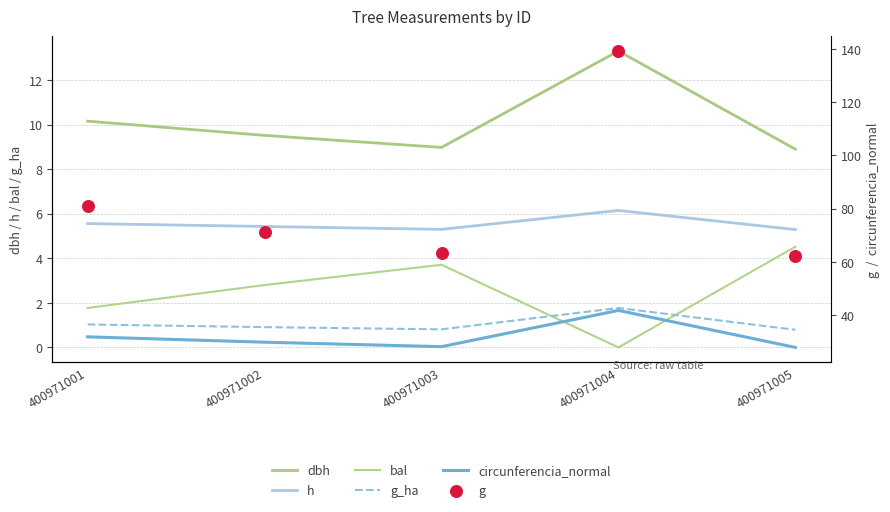

What are all the series names shown in the legend?

dbh, h, bal, g_ha, circunferencia_normal, g